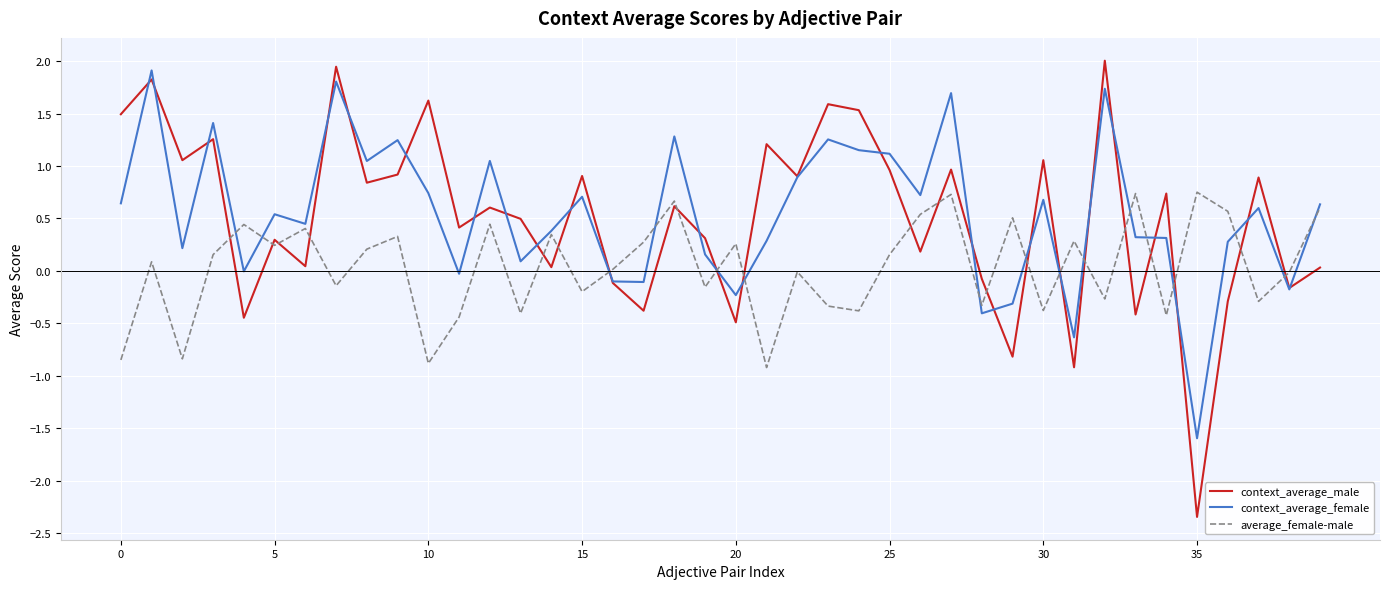

What is the maximum value shown in the chart?

2.0